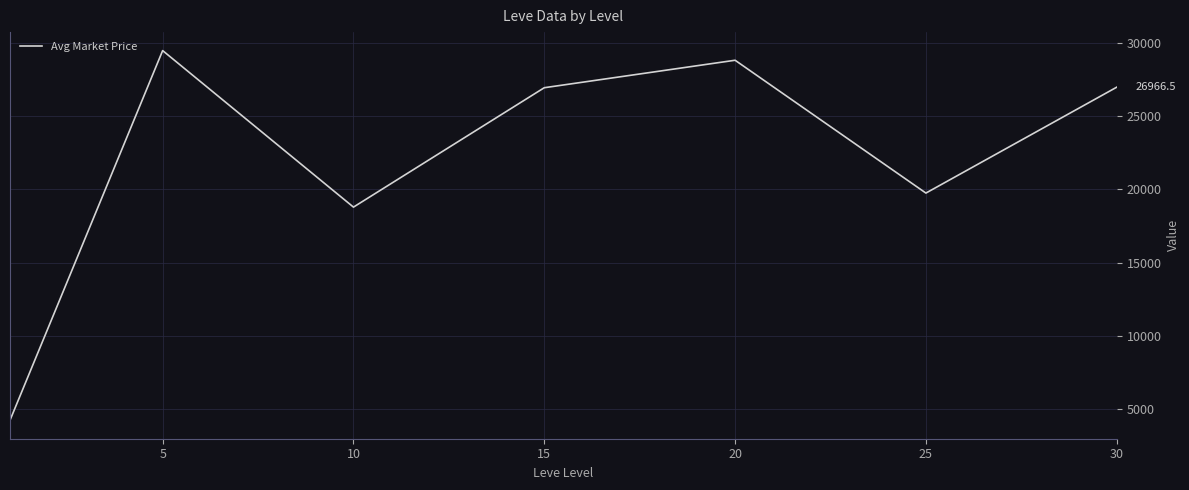

What is the difference between the second highest and second lowest values?

10016.0